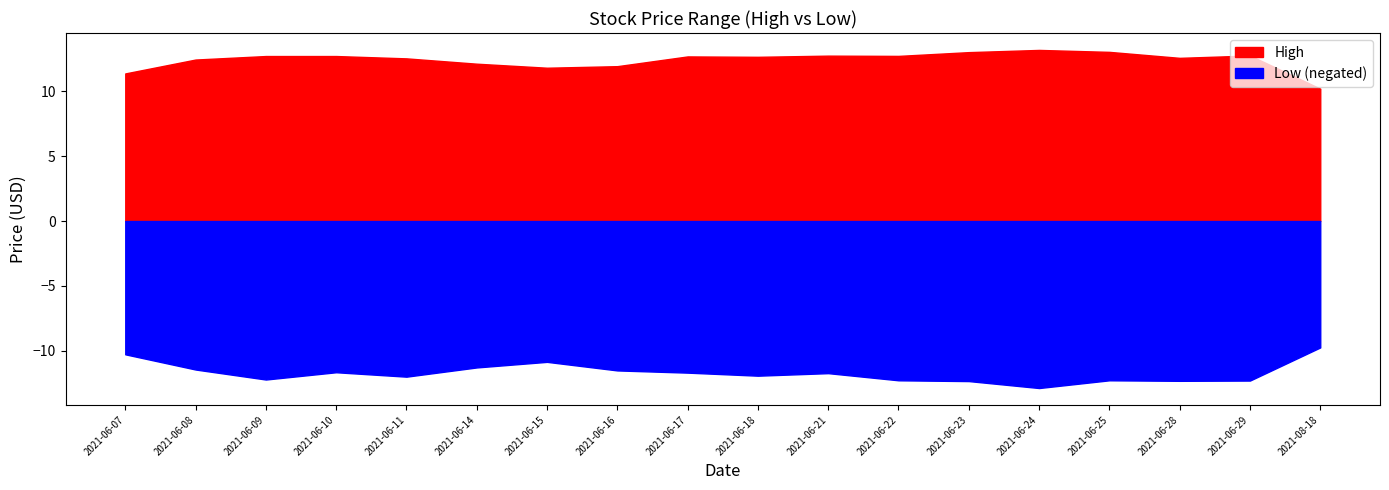

What is the spread (max minus min) of values at 2021-06-24?

0.3